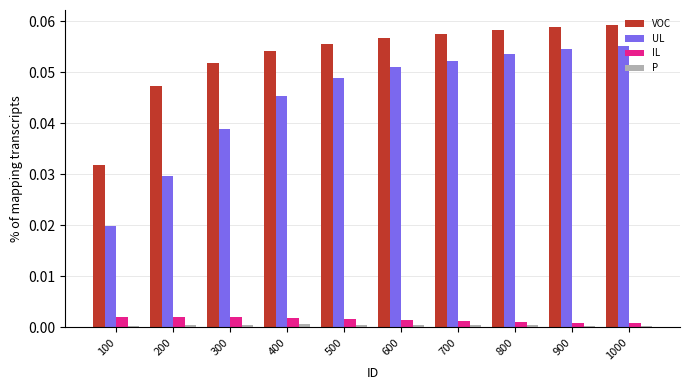

Which series has the largest total across all categories?

VOC